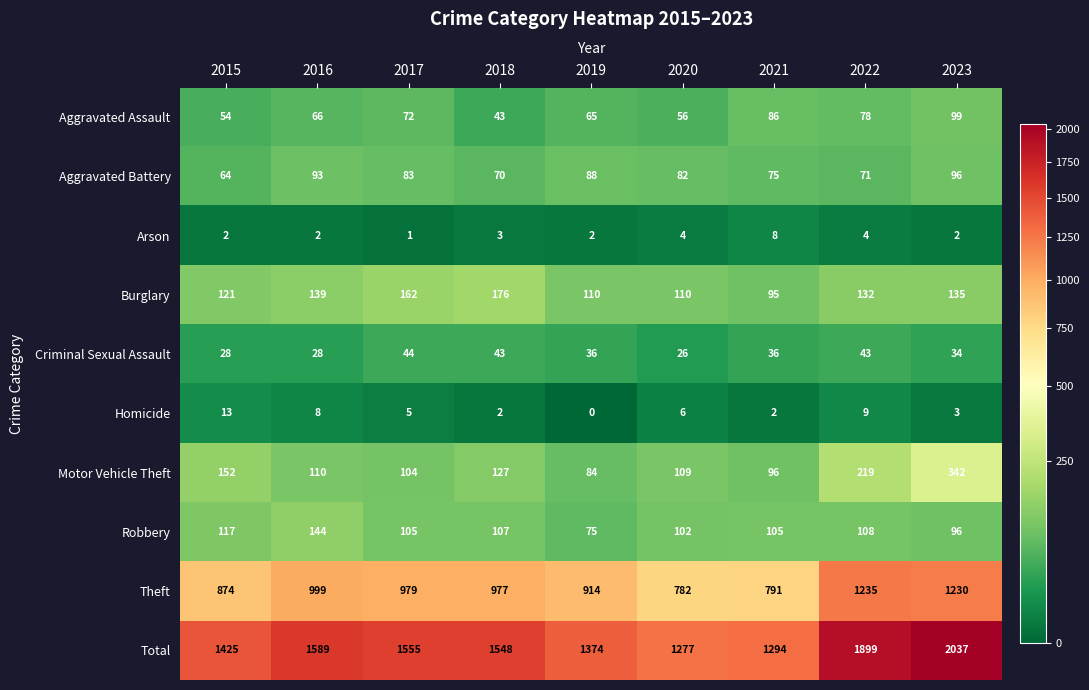

What is the greatest value displayed?

2037